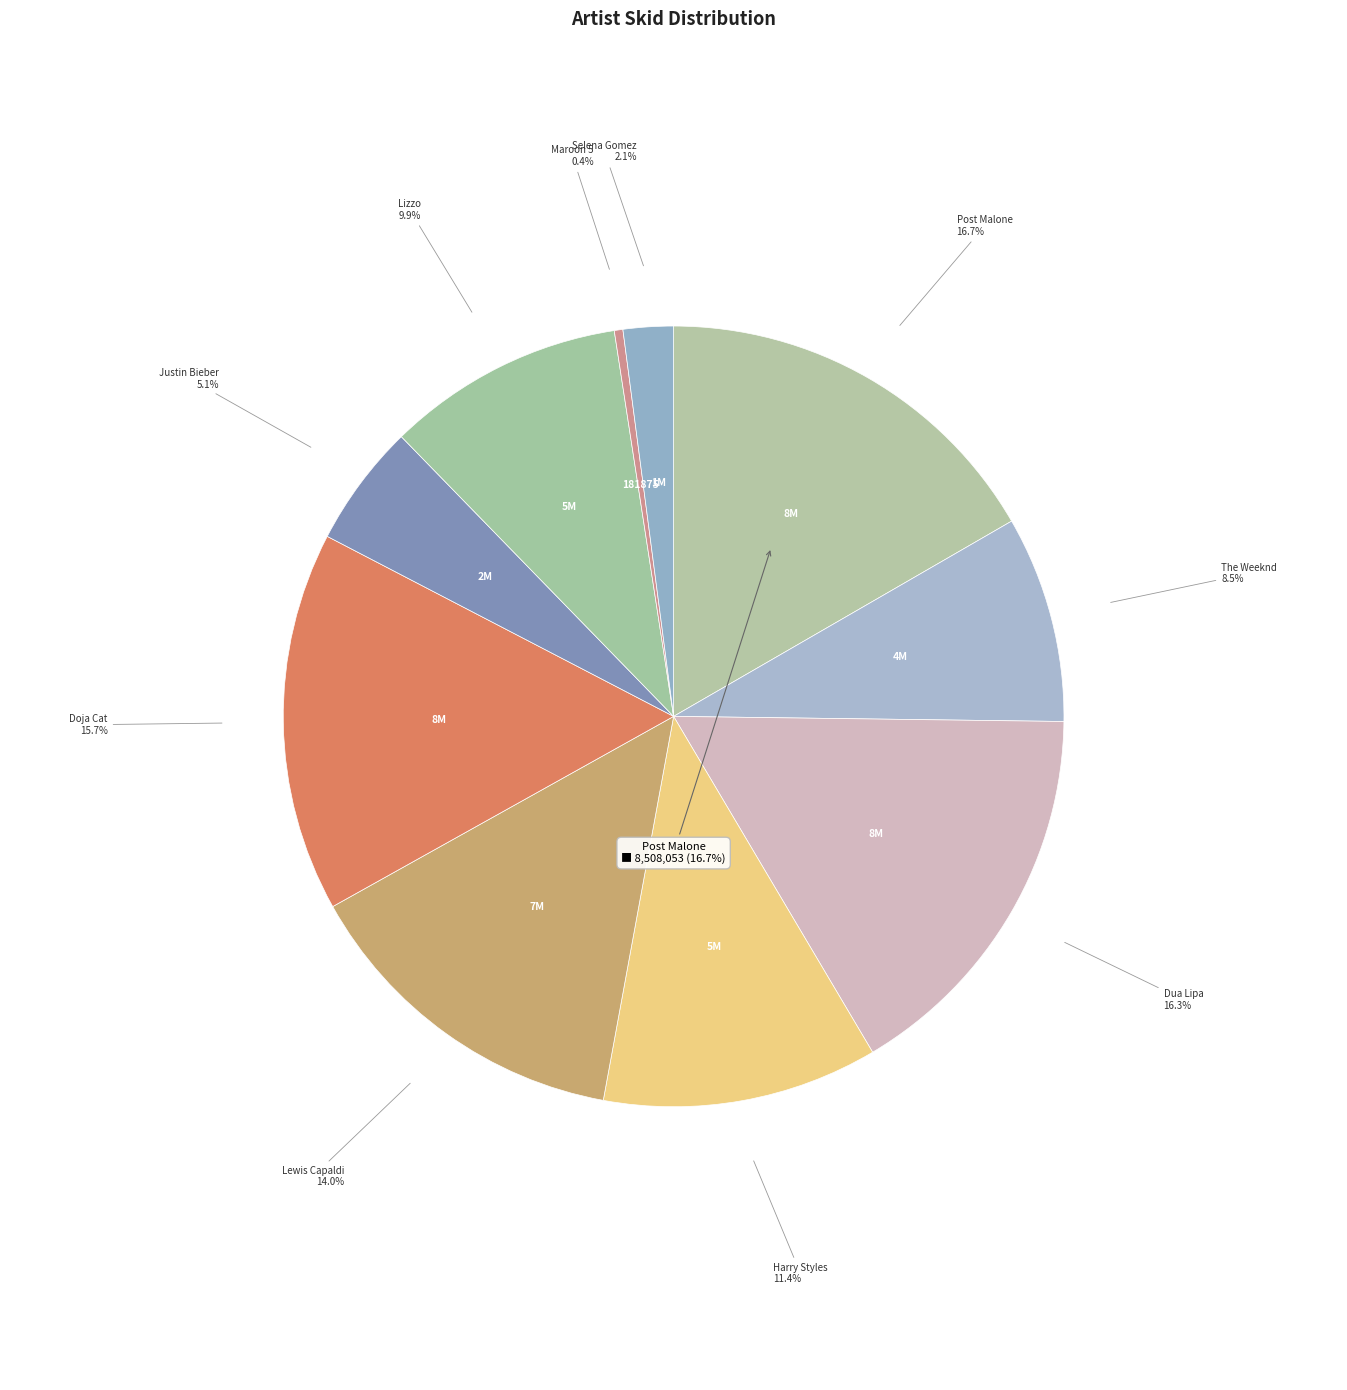

Approximately how many times larger is the value at Harry Styles compared to Lewis Capaldi?

0.8